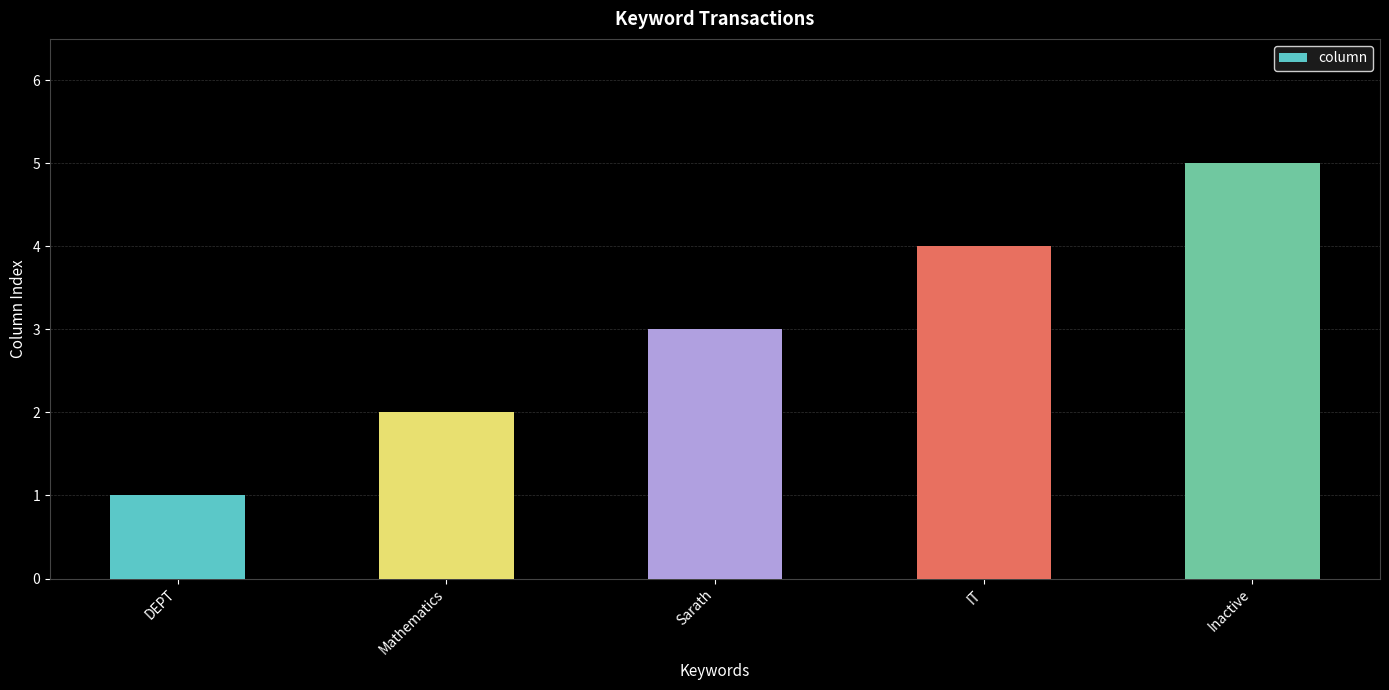

Rank the categories by value from lowest to highest.

DEPT, Mathematics, Sarath, IT, Inactive